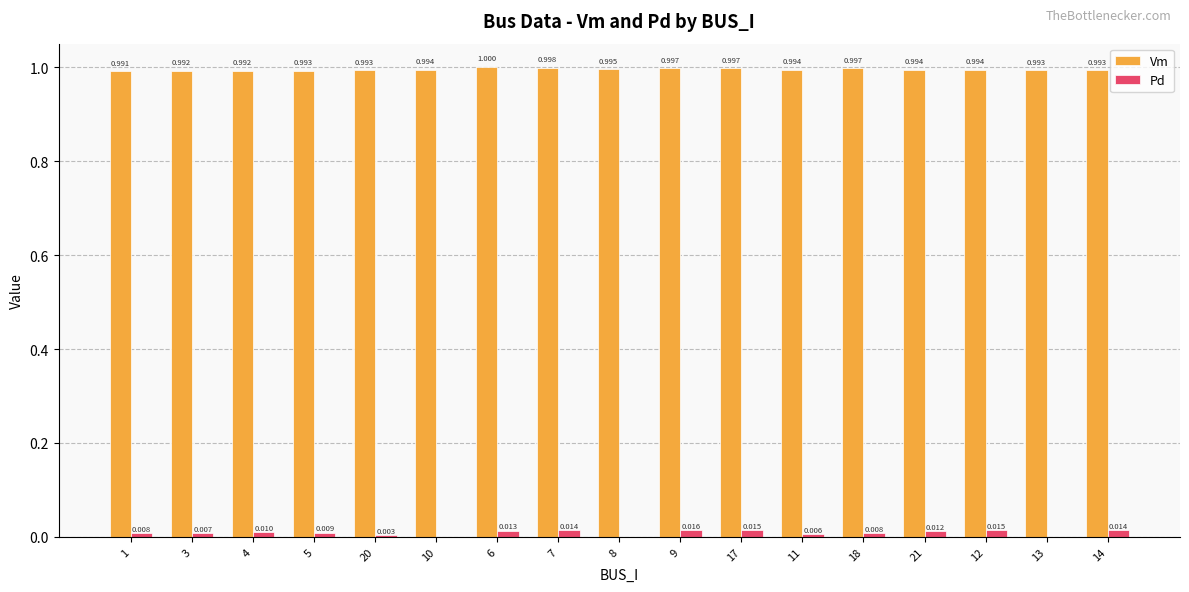

Between 7 and 21, which series saw the biggest shift?

Vm